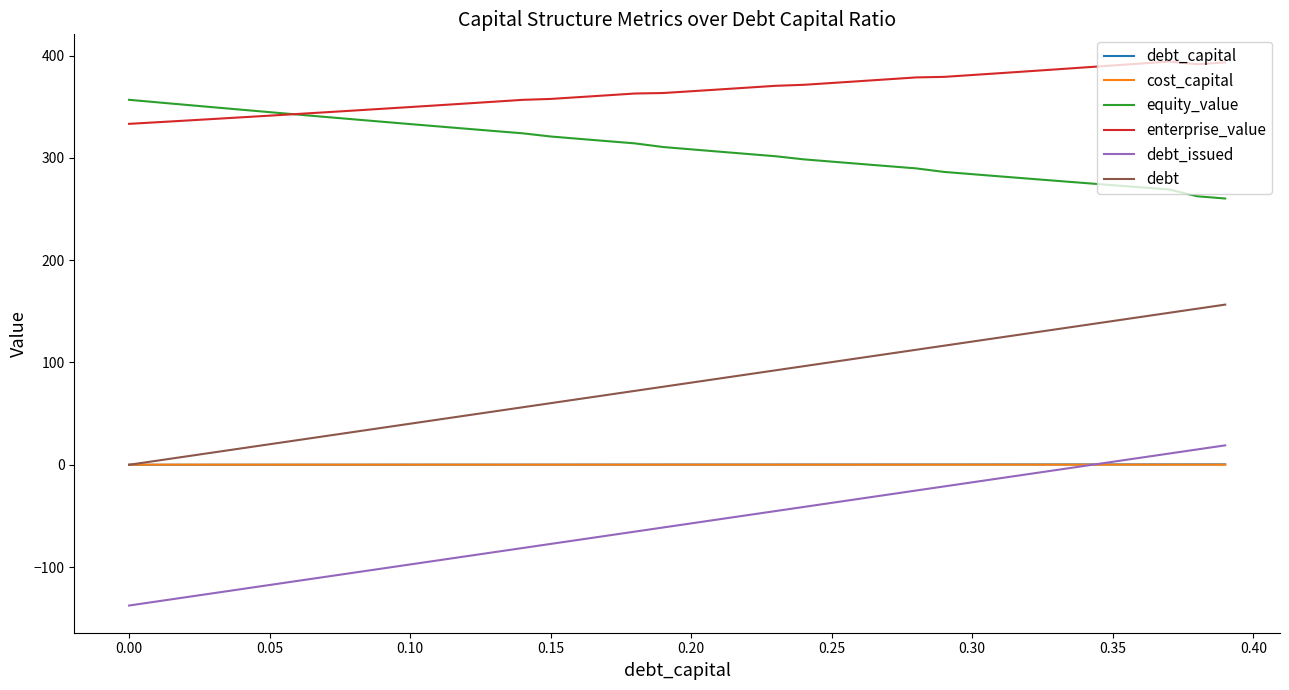

What is the difference between the maximum and second lowest values in the debt series?

152.6